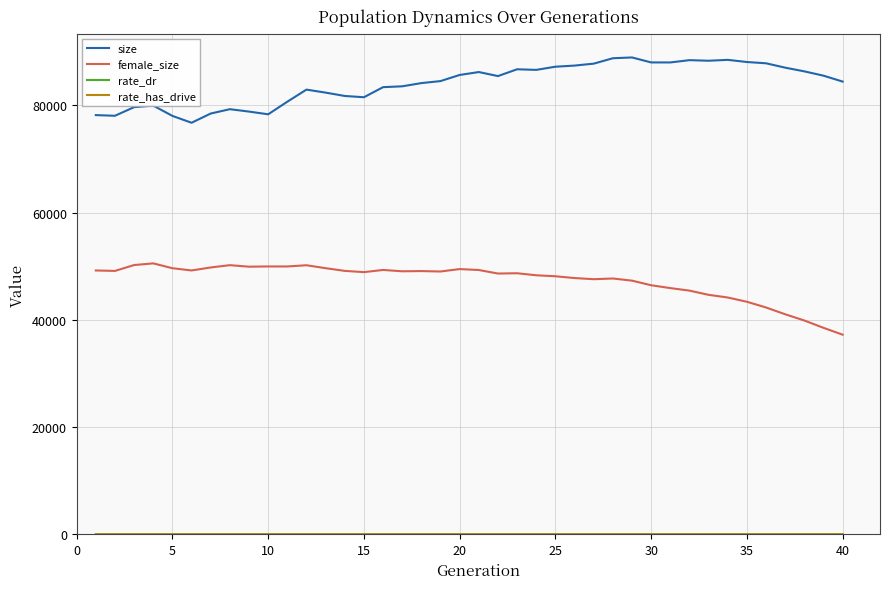

Which series has the largest total across all categories?

size